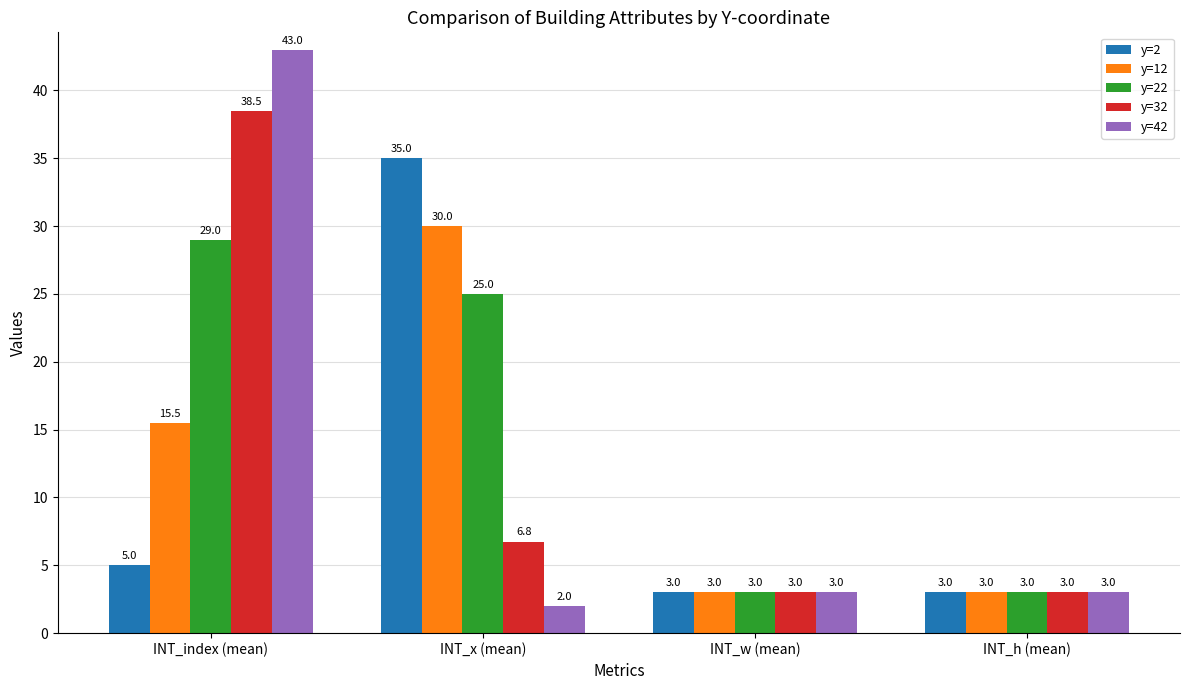

Reading left to right, list all the values displayed in this chart.

y=2: INT_index (mean)=5.0	INT_x (mean)=35.0	INT_w (mean)=3.0	INT_h (mean)=3.0
y=12: INT_index (mean)=15.5	INT_x (mean)=30.0	INT_w (mean)=3.0	INT_h (mean)=3.0
y=22: INT_index (mean)=29.0	INT_x (mean)=25.0	INT_w (mean)=3.0	INT_h (mean)=3.0
y=32: INT_index (mean)=38.5	INT_x (mean)=6.8	INT_w (mean)=3.0	INT_h (mean)=3.0
y=42: INT_index (mean)=43.0	INT_x (mean)=2.0	INT_w (mean)=3.0	INT_h (mean)=3.0